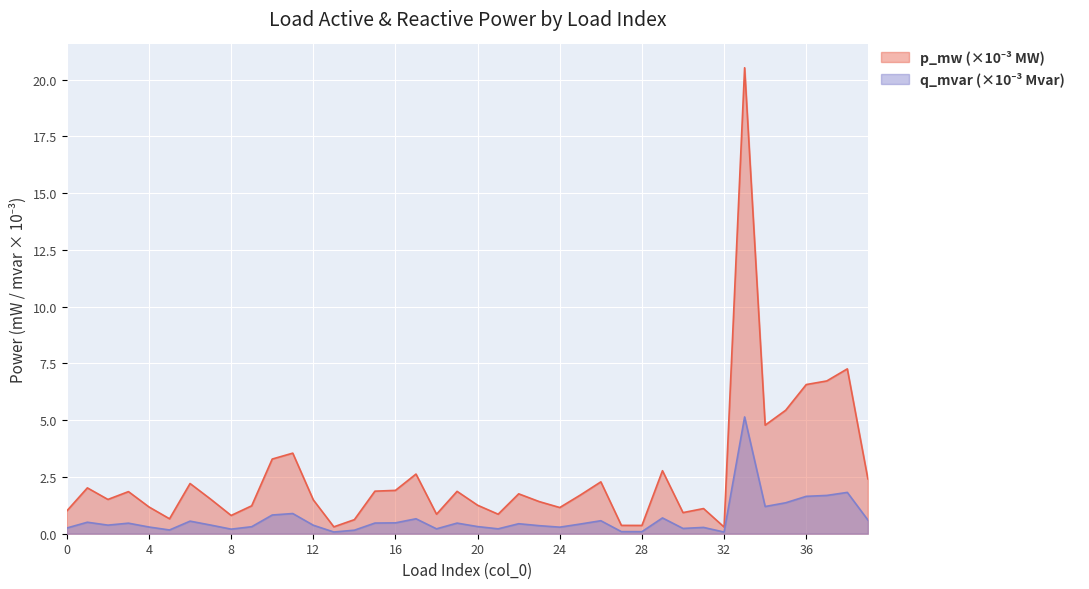

Read the p_mw (x1e-3) value at 1.

2.0